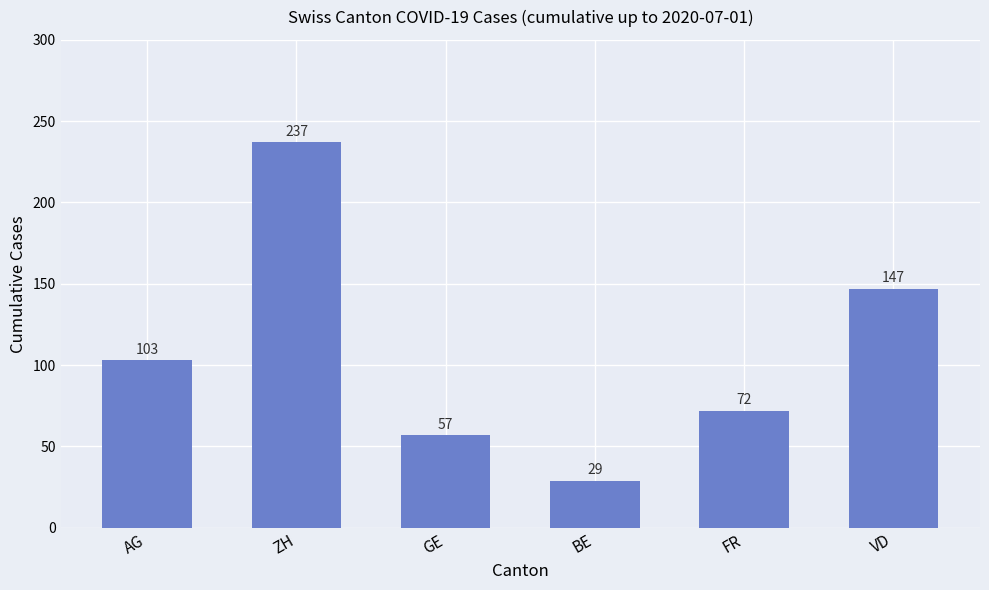

What is the difference between the maximum and minimum values?

208